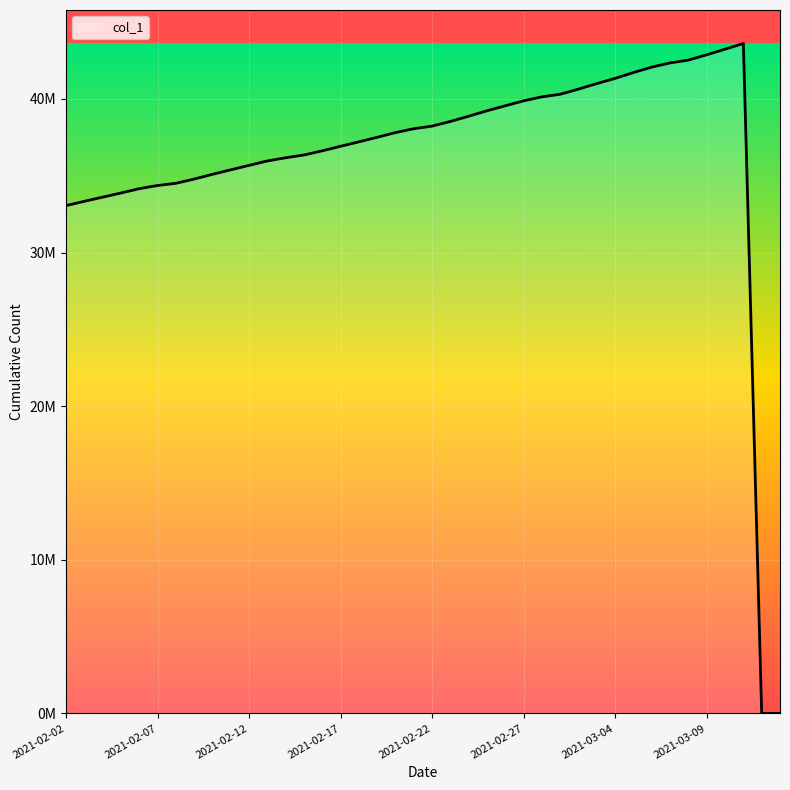

Rank the categories by value from lowest to highest.

2021-03-13, 2021-03-12, 2021-02-02, 2021-02-03, 2021-02-04, 2021-02-05, 2021-02-06, 2021-02-07, 2021-02-08, 2021-02-09, 2021-02-10, 2021-02-11, 2021-02-12, 2021-02-13, 2021-02-14, 2021-02-15, 2021-02-16, 2021-02-17, 2021-02-18, 2021-02-19, 2021-02-20, 2021-02-21, 2021-02-22, 2021-02-23, 2021-02-24, 2021-02-25, 2021-02-26, 2021-02-27, 2021-02-28, 2021-03-01, 2021-03-02, 2021-03-03, 2021-03-04, 2021-03-05, 2021-03-06, 2021-03-07, 2021-03-08, 2021-03-09, 2021-03-10, 2021-03-11